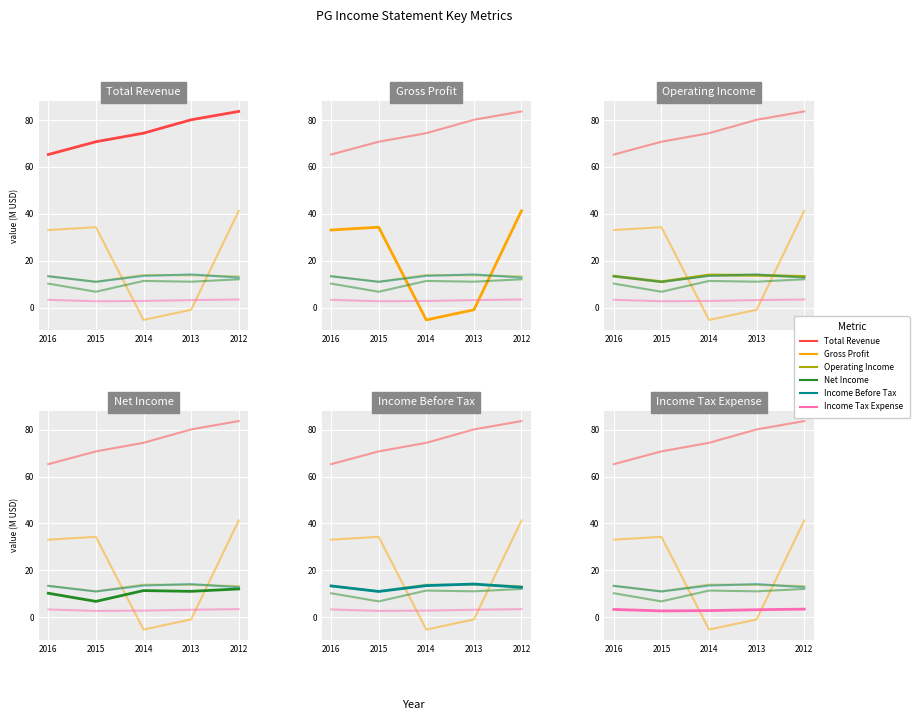

What is the smallest value displayed?

-5.2